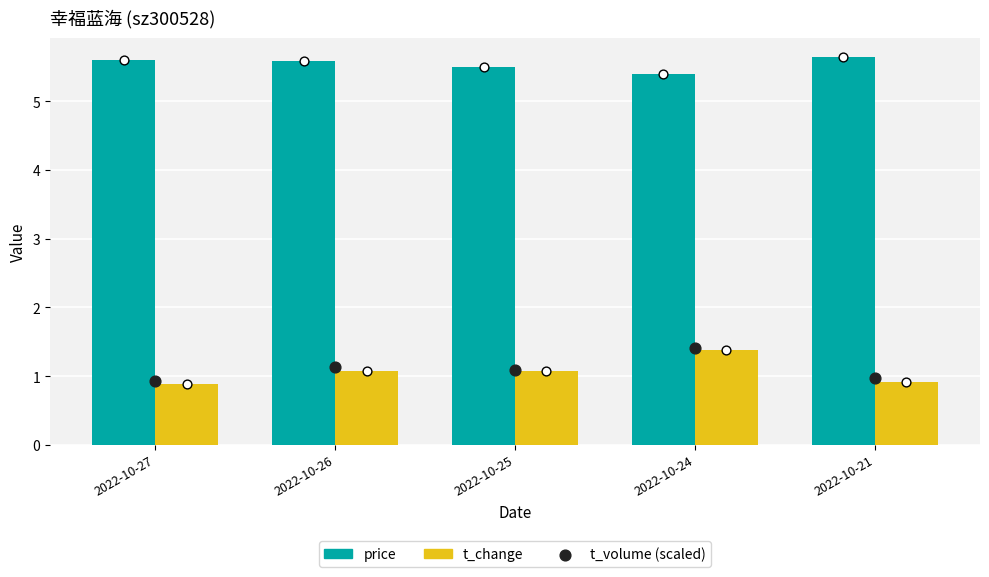

Which series has the widest spread of Y values?

t_change